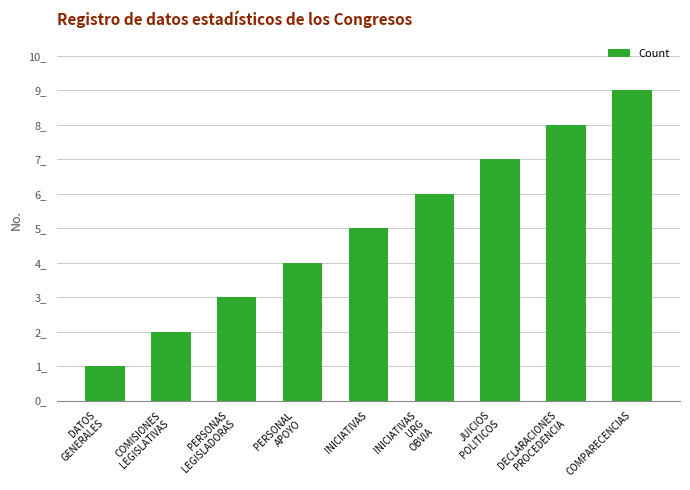

Does the chart contain stacked bars?

No